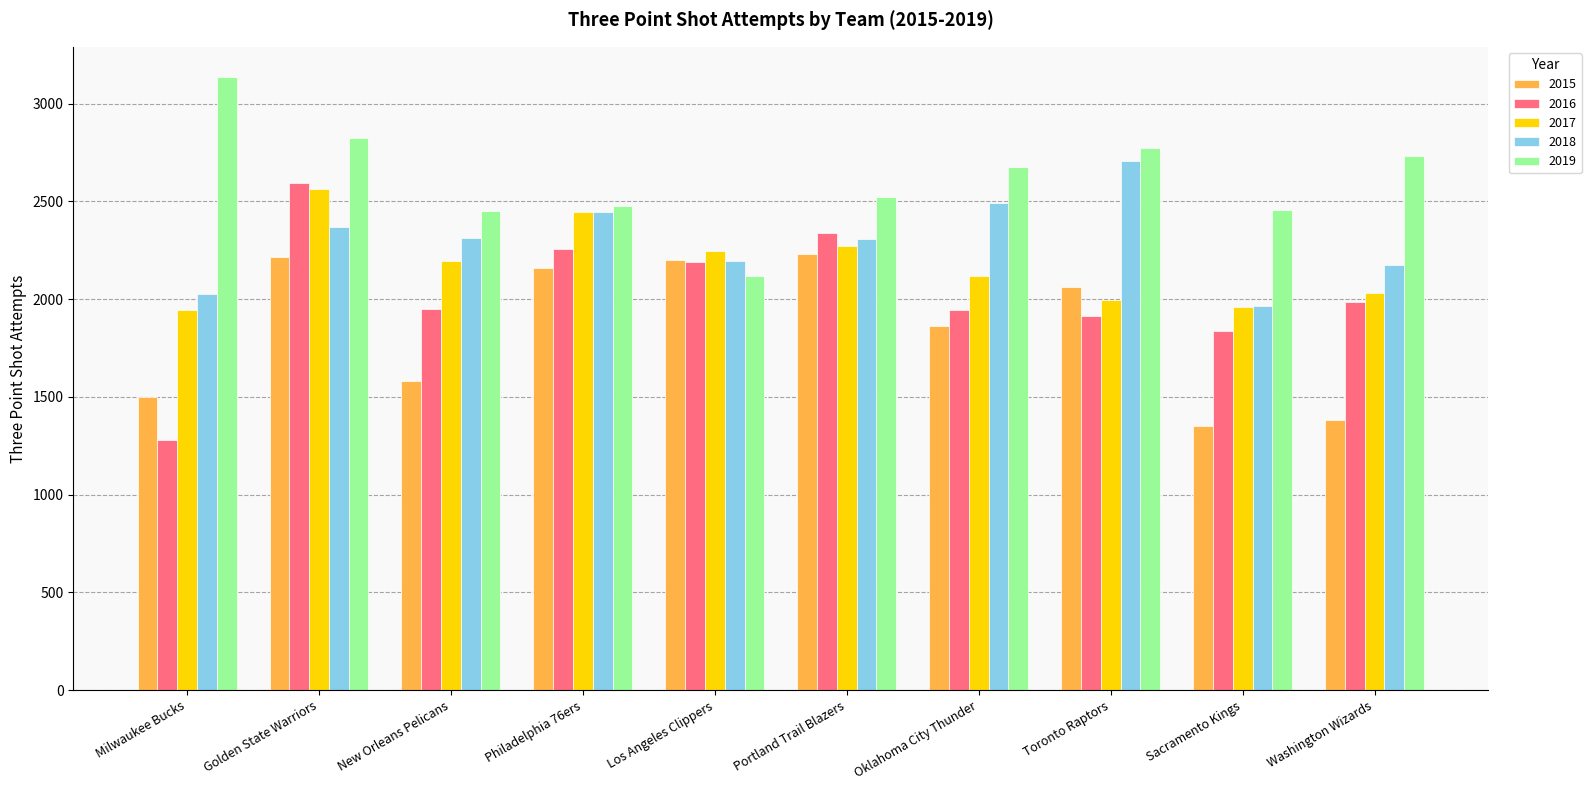

What value does the 2015 series have at Portland Trail Blazers?

2231